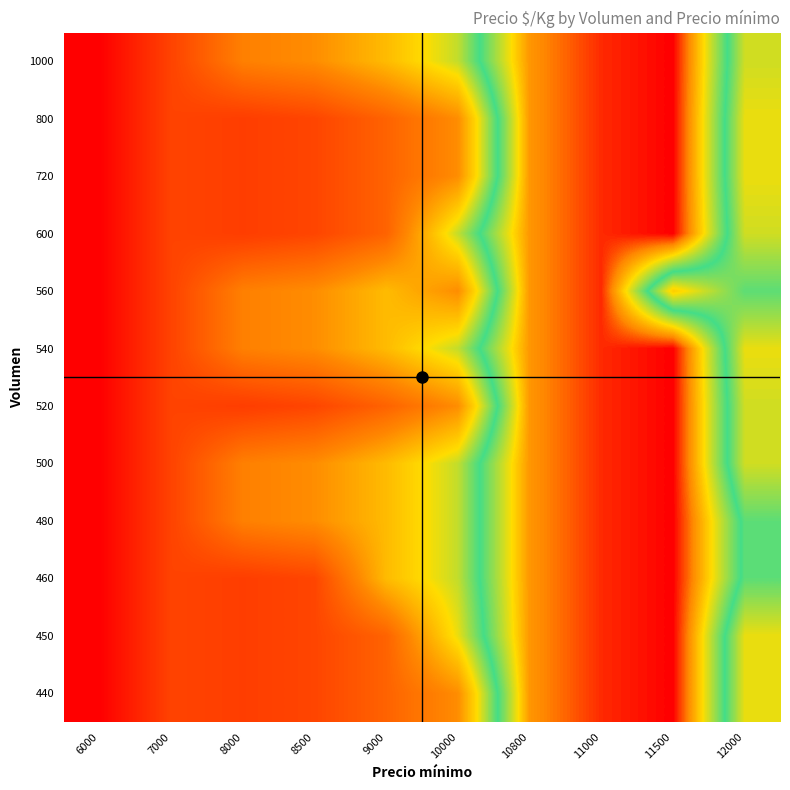

How many categories are shown in the chart?

10